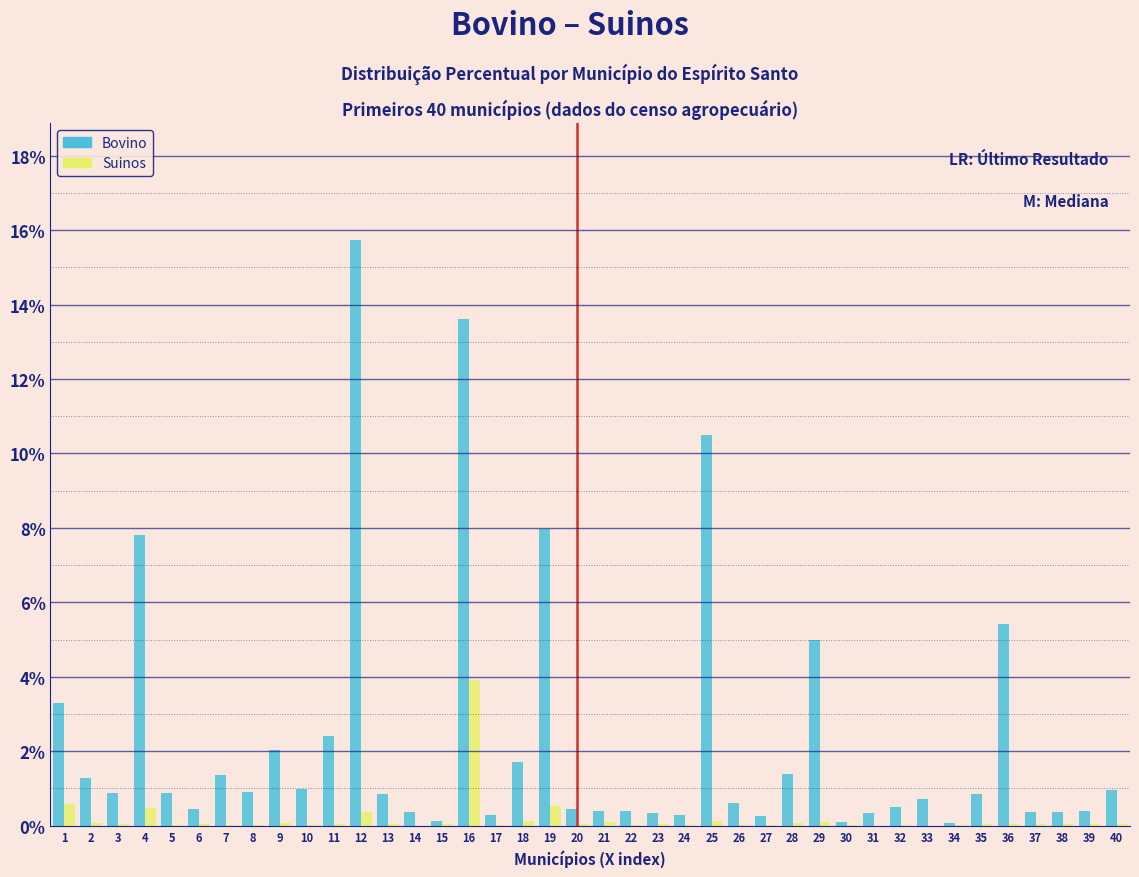

Is it true that Suinos equals 0.0 at 17?

True